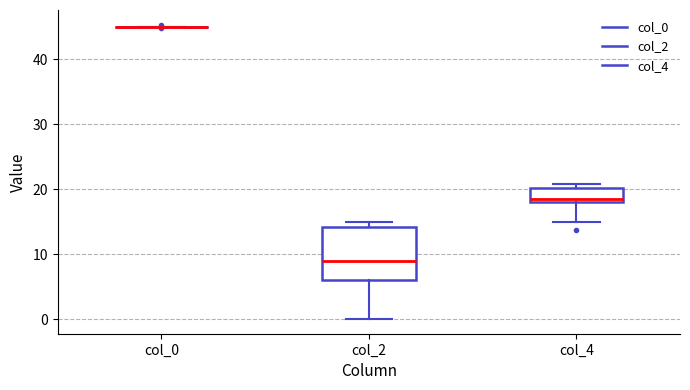

Reading left to right, read every box against the y-axis: the position of its median line, the range the box covers, and the ends of its whiskers. The values are not printed on the chart, so give them approximately, as read against the axis.

col_0: box collapsed to a line at 45, whiskers 45 to 45
col_2: median 9, box 6 to 14, whiskers 0 to 15
col_4: median 19, box 18 to 20, whiskers 15 to 21